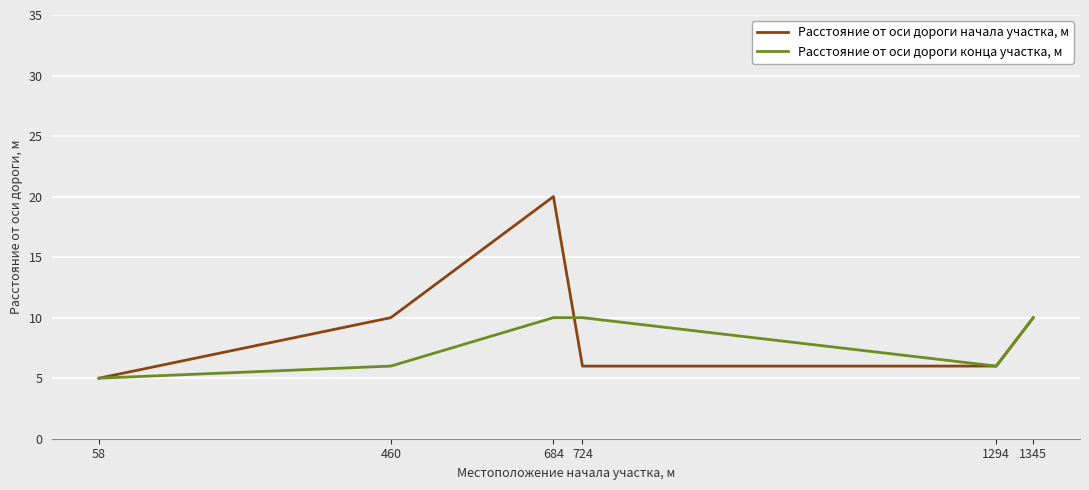

What is the difference between the maximum and minimum values in the Расстояние от оси дороги начала участка, м series?

15